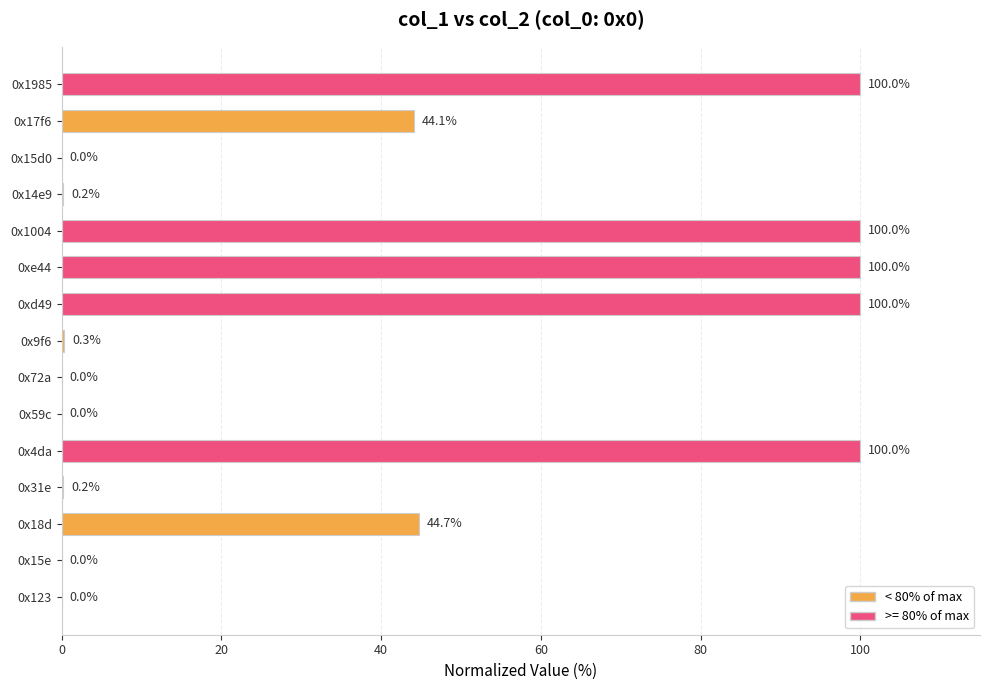

What value does the data have at 0xd49?

100.0